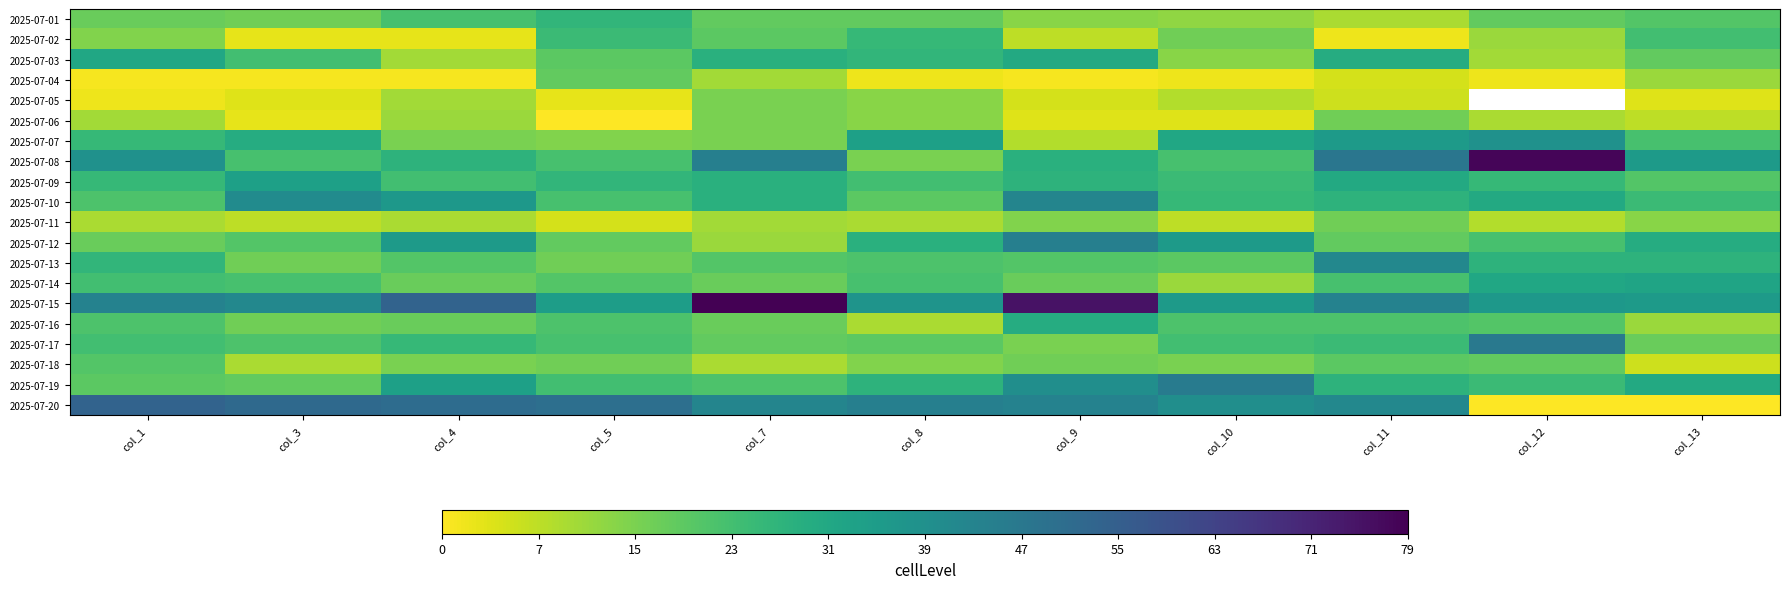

At which label does 2025-07-09 reach its peak?

col_3